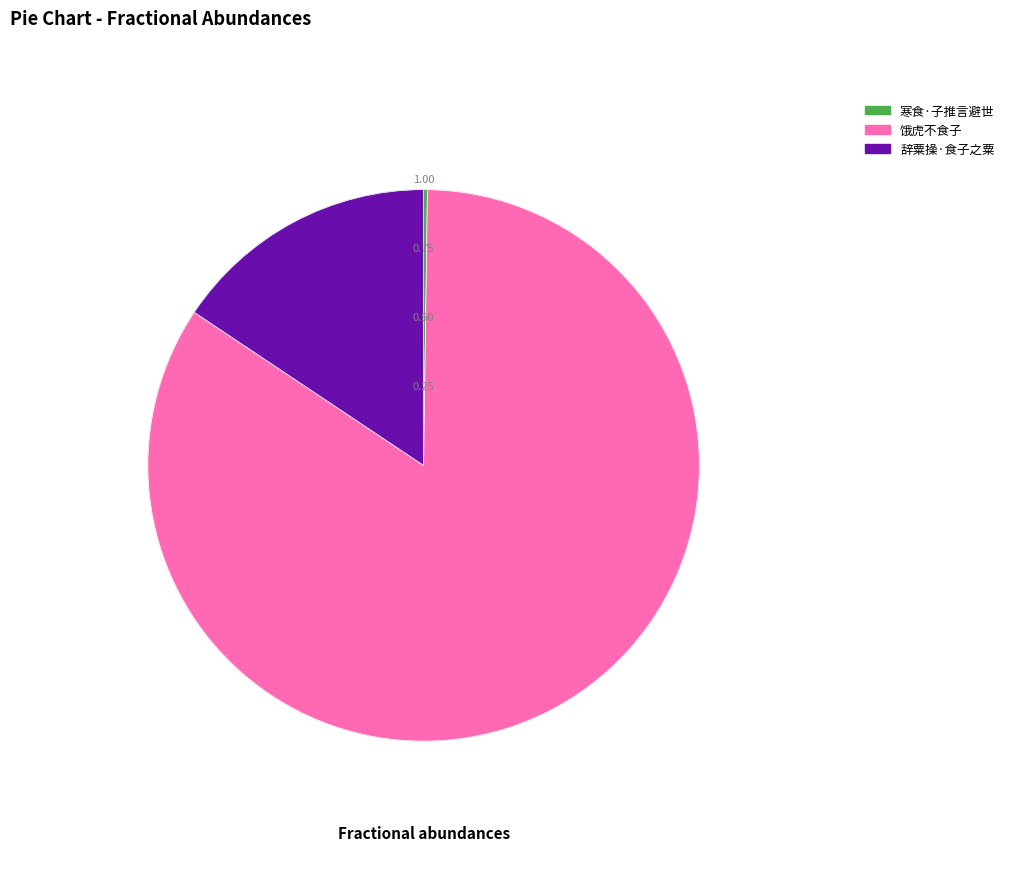

True or false: 饿虎不食子 accounts for 24% of the total.

False